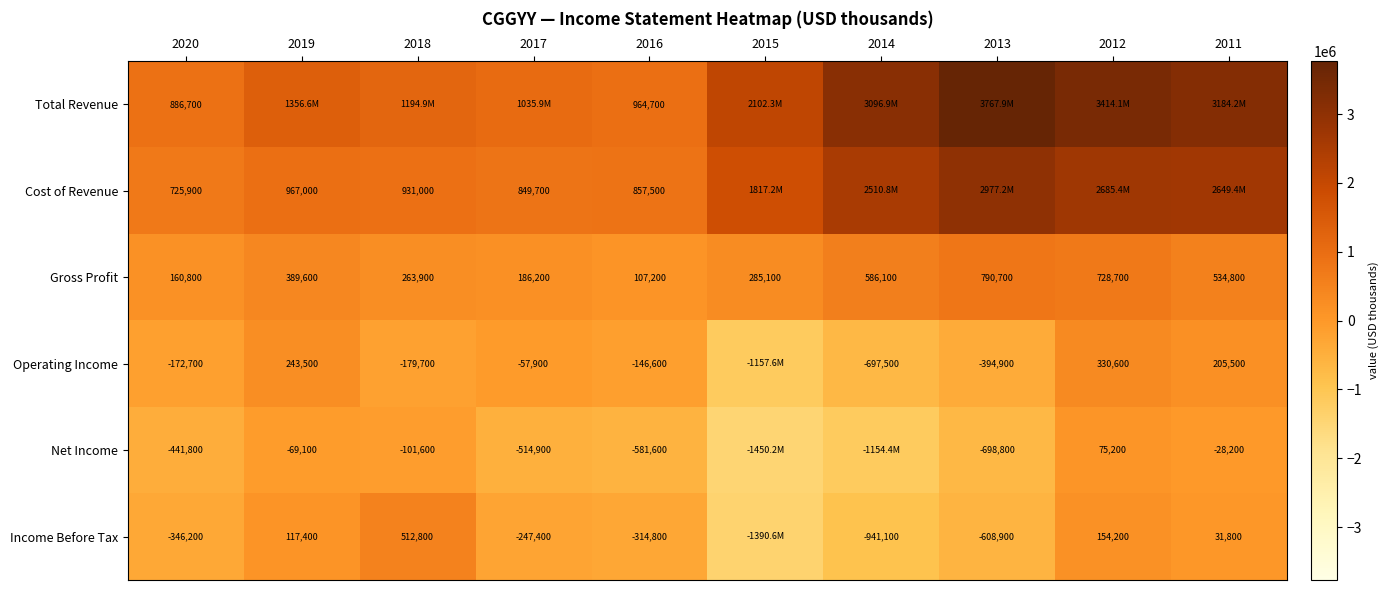

At which label does Cost of Revenue reach its peak?

2013